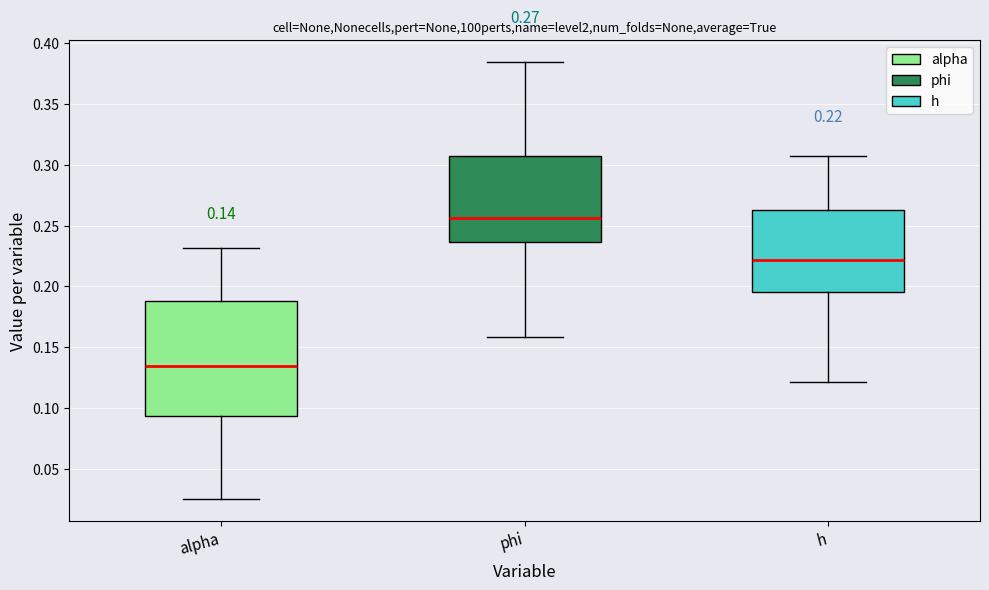

Which box's median line is the lowest?

alpha